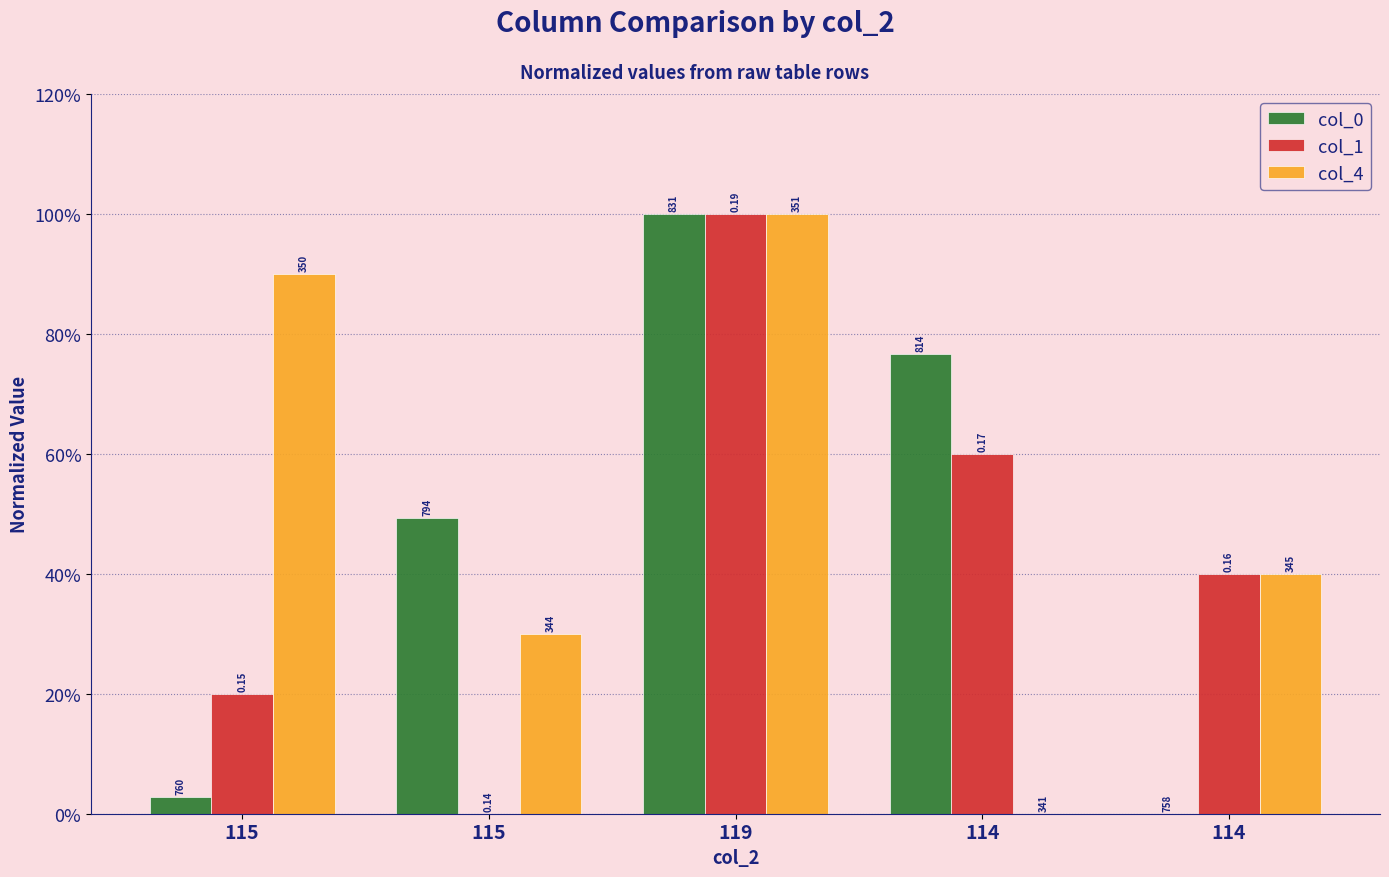

Does the chart contain stacked bars?

No